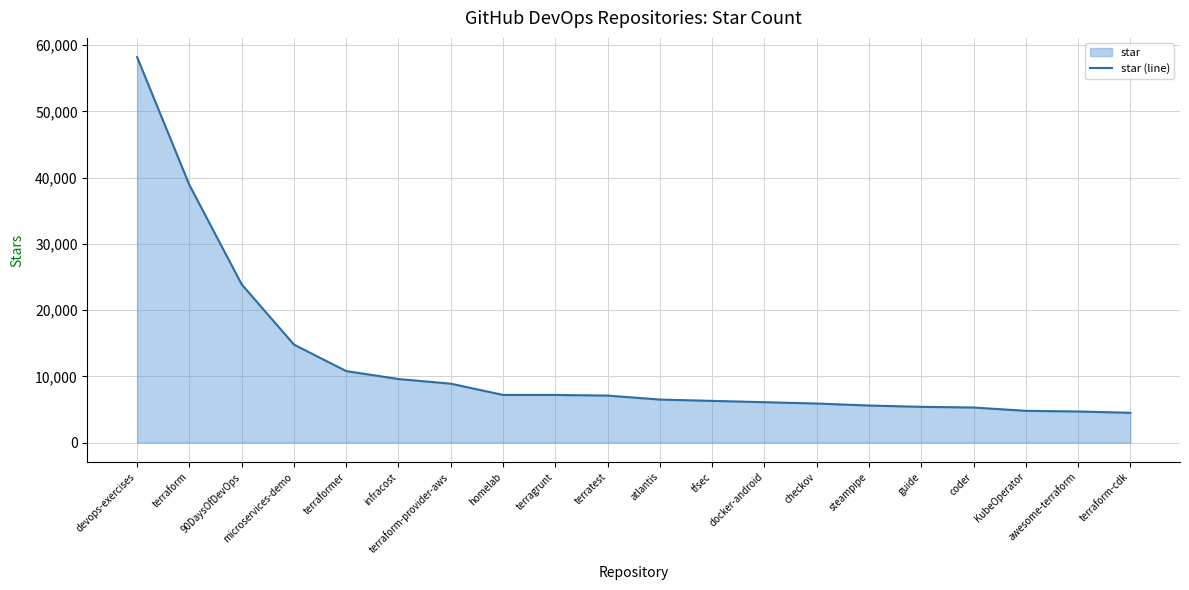

What is the value of the 14th point from the left?

5900